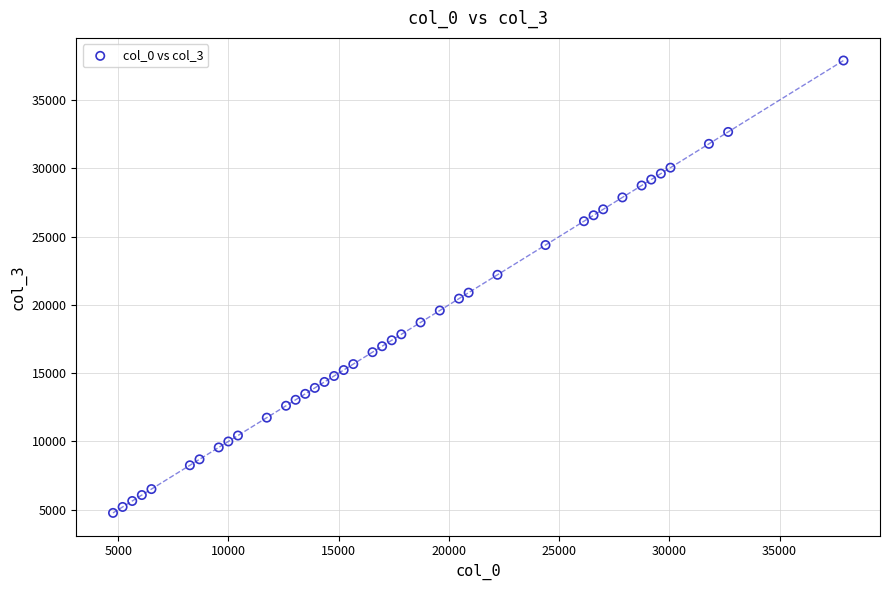

What is the range of X values (max minus min)?

33136